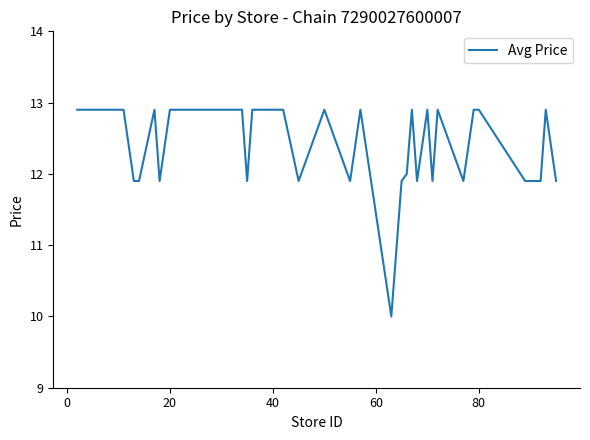

What is the maximum value shown in the chart?

12.9